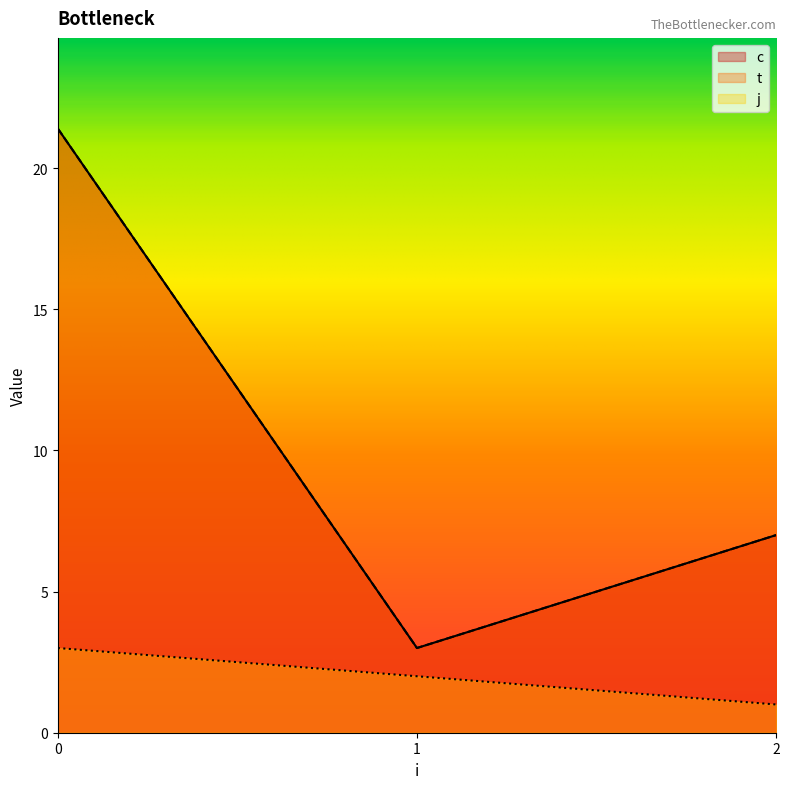

What are all the series names shown in the legend?

c, t, j